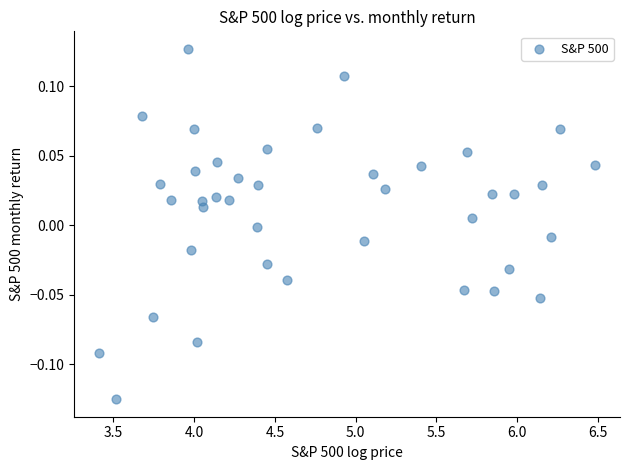

What is the range of X values (max minus min)?

3.1